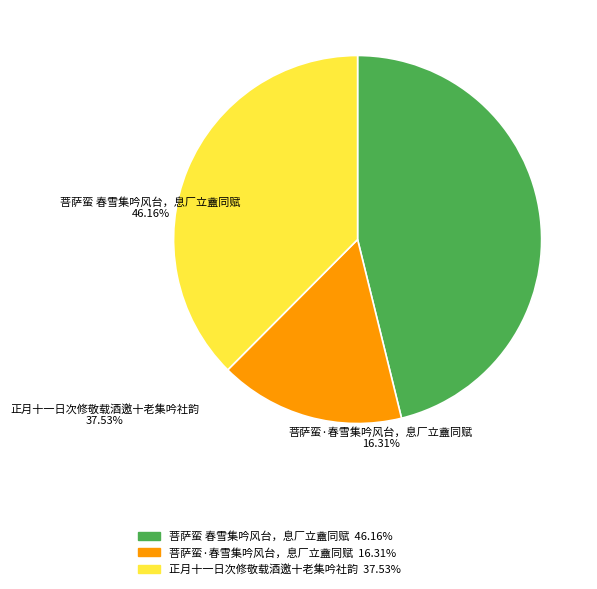

Rank the categories by value from highest to lowest.

菩萨蛮 春雪集吟风台，息厂立盦同赋, 正月十一日次修敬载酒邀十老集吟社韵, 菩萨蛮·春雪集吟风台，息厂立盦同赋